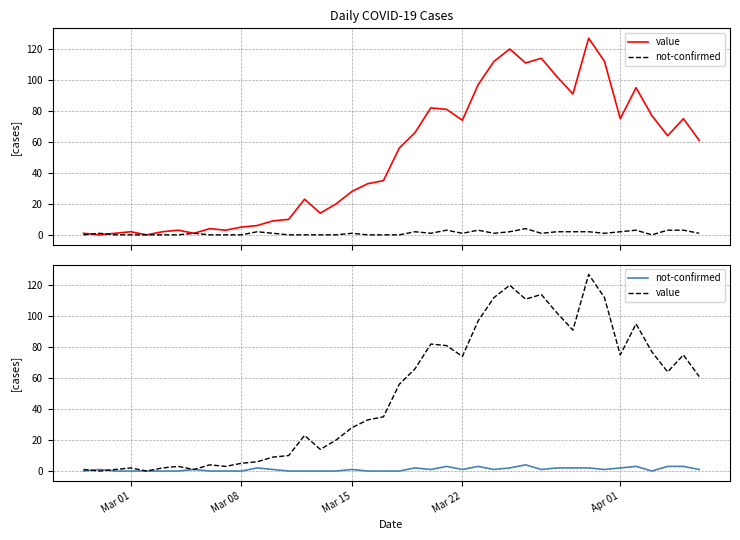

How many series are shown in this chart?

2